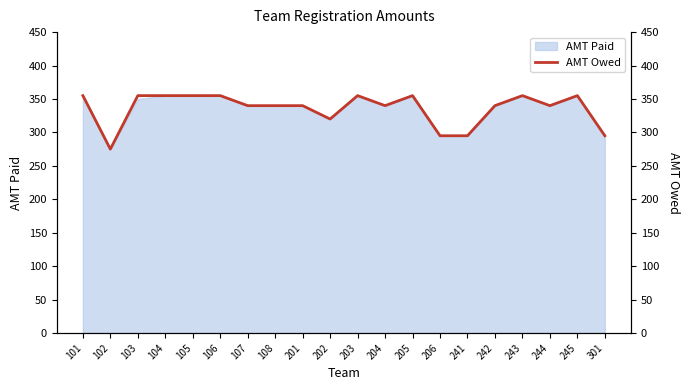

What is the value of the 5th point from the left?

355